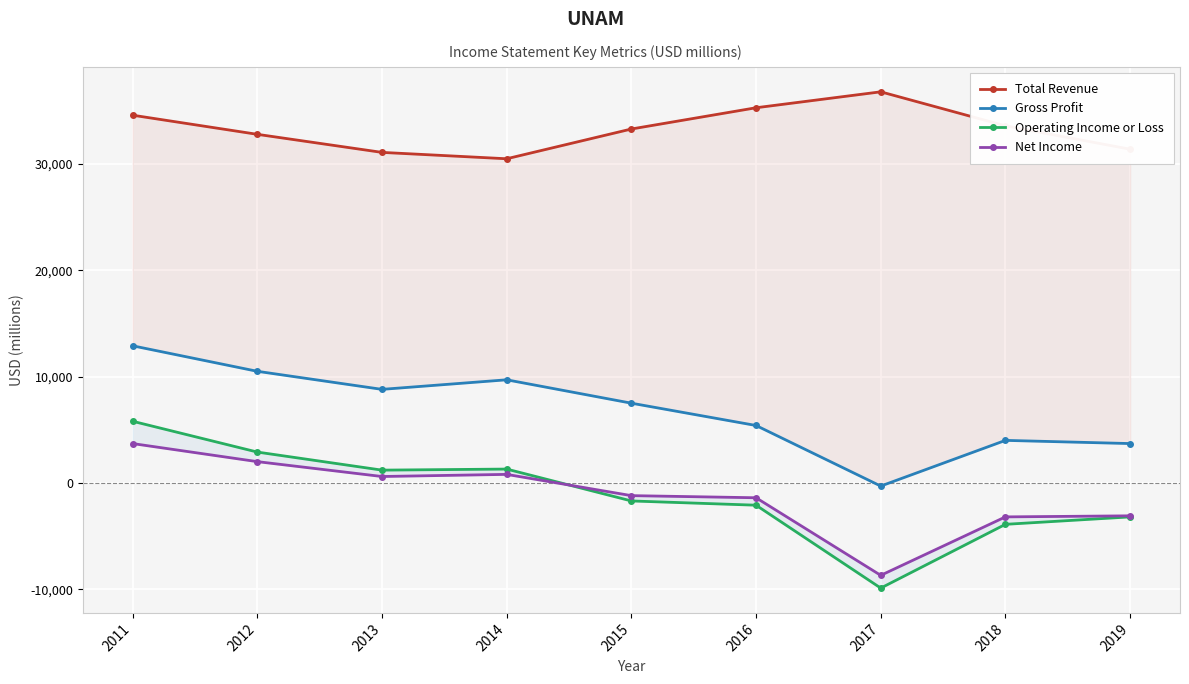

True or false: Gross Profit has a value of 17219 at 2012.

False